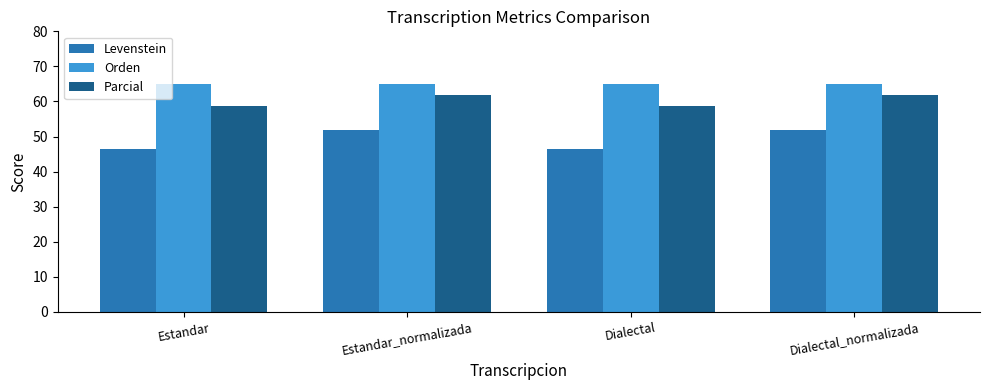

What position from the right is Estandar?

4